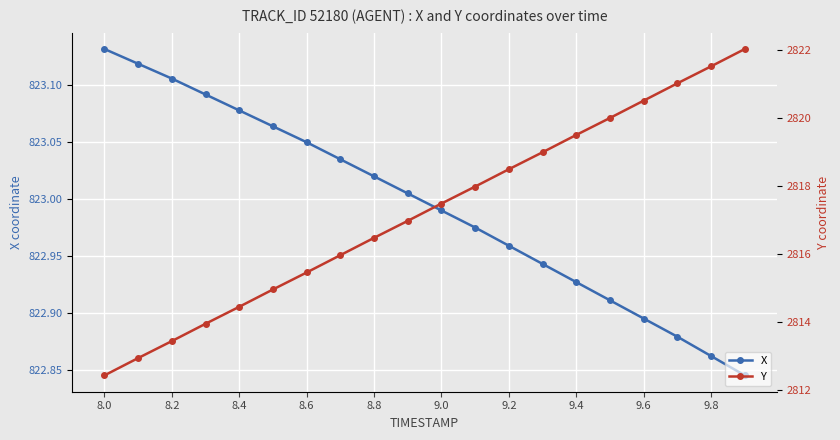

True or false: X has more than 2 interior local peaks.

False